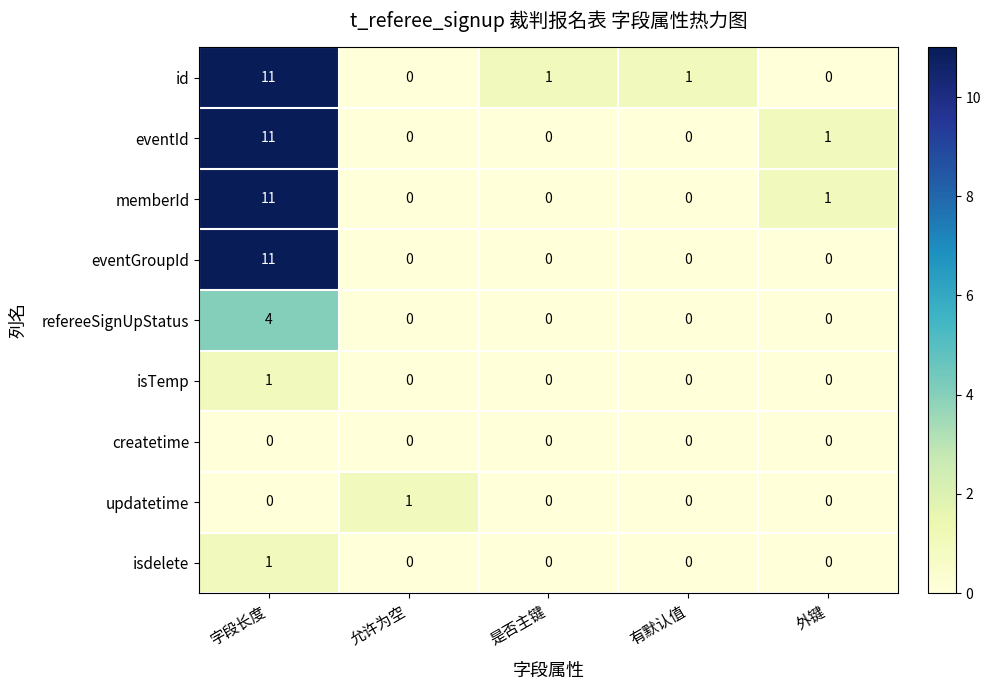

The value of eventGroupId at 有默认值 is 4. True or false?

False